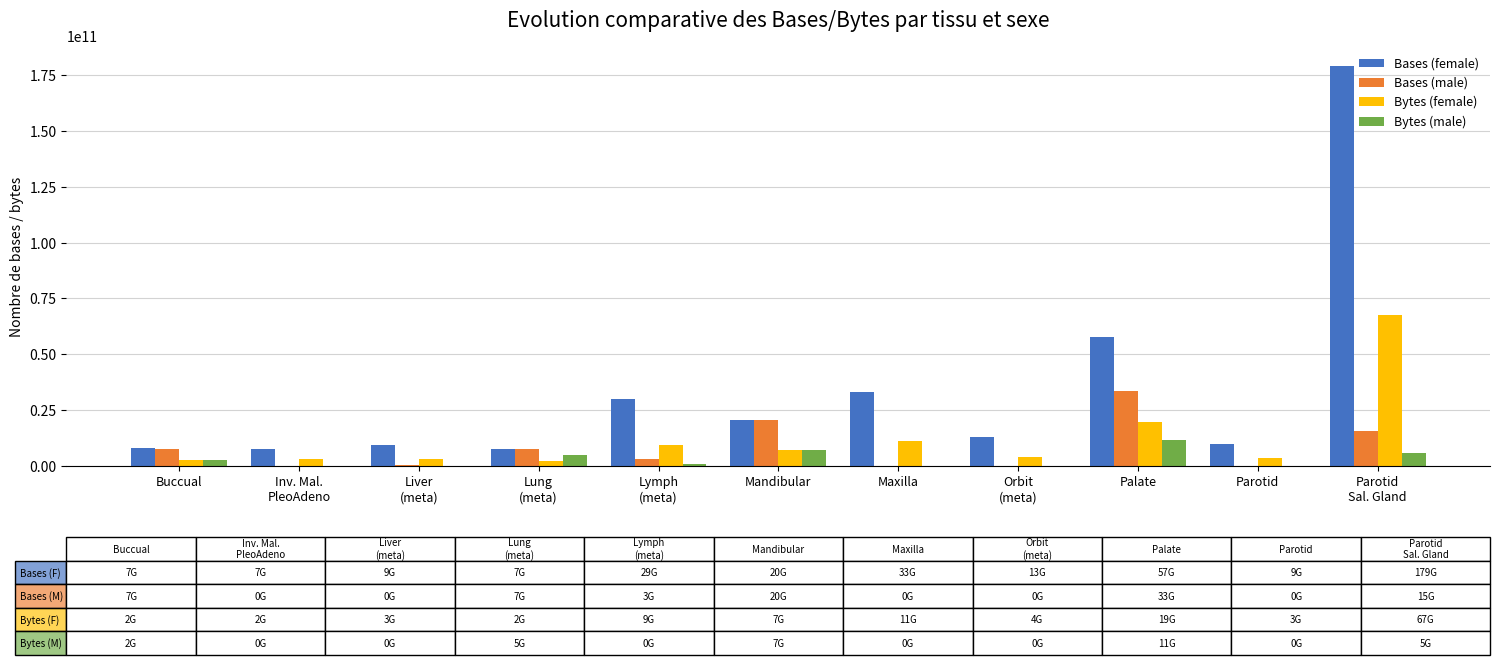

How many groups of bars are there?

11